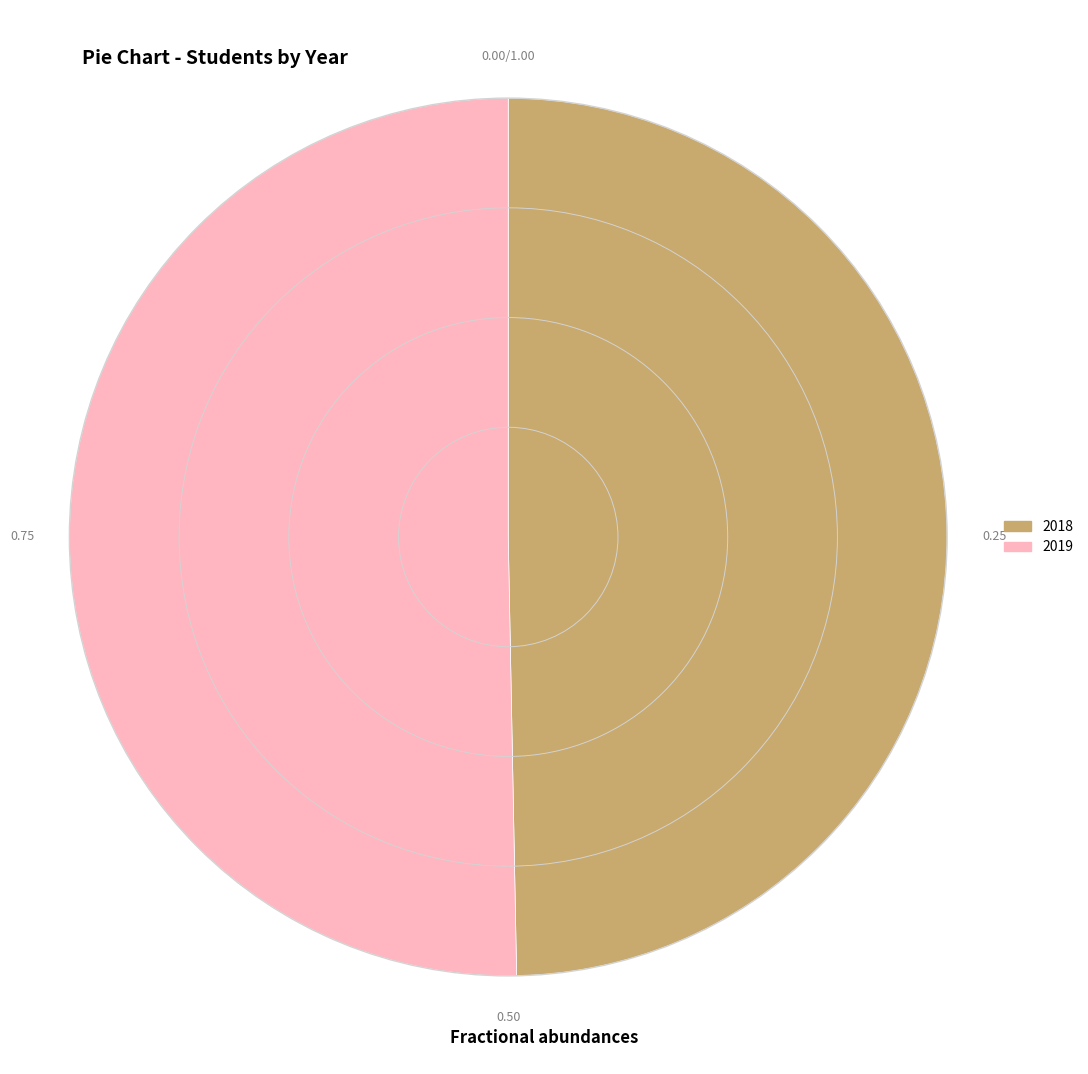

Rank the categories by value from lowest to highest.

2018, 2019